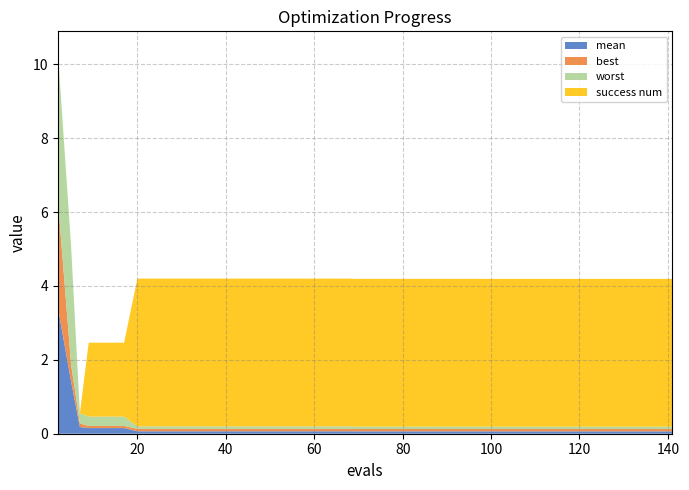

Reading right to left, extract all data points from this chart.

mean: 141=0.1	137=0.1	136=0.1	132=0.1	128=0.1	124=0.1	120=0.1	116=0.1	112=0.1	108=0.1	104=0.1	100=0.1	98=0.1	96=0.1	92=0.1	88=0.1	85=0.1	81=0.1	77=0.1	73=0.1	69=0.1	68=0.1	64=0.1	60=0.1	56=0.1	52=0.1	48=0.1	44=0.1	40=0.1	36=0.1	32=0.1	28=0.1	24=0.1	20=0.1	17=0.2	13=0.2	9=0.2	7=0.2	5=1.4	2=3.4
best: 141=0.1	137=0.1	136=0.1	132=0.1	128=0.1	124=0.1	120=0.1	116=0.1	112=0.1	108=0.1	104=0.1	100=0.1	98=0.1	96=0.1	92=0.1	88=0.1	85=0.1	81=0.1	77=0.1	73=0.1	69=0.1	68=0.1	64=0.1	60=0.1	56=0.1	52=0.1	48=0.1	44=0.1	40=0.1	36=0.1	32=0.1	28=0.1	24=0.1	20=0.1	17=0.1	13=0.1	9=0.1	7=0.1	5=0.5	2=2.9
worst: 141=0.1	137=0.1	136=0.1	132=0.1	128=0.1	124=0.1	120=0.1	116=0.1	112=0.1	108=0.1	104=0.1	100=0.1	98=0.1	96=0.1	92=0.1	88=0.1	85=0.1	81=0.1	77=0.1	73=0.1	69=0.1	68=0.1	64=0.1	60=0.1	56=0.1	52=0.1	48=0.1	44=0.1	40=0.1	36=0.1	32=0.1	28=0.1	24=0.1	20=0.1	17=0.3	13=0.3	9=0.3	7=0.3	5=3.2	2=4.0
success num: 141=4.0	137=4.0	136=4.0	132=4.0	128=4.0	124=4.0	120=4.0	116=4.0	112=4.0	108=4.0	104=4.0	100=4.0	98=4.0	96=4.0	92=4.0	88=4.0	85=4.0	81=4.0	77=4.0	73=4.0	69=4.0	68=4.0	64=4.0	60=4.0	56=4.0	52=4.0	48=4.0	44=4.0	40=4.0	36=4.0	32=4.0	28=4.0	24=4.0	20=4.0	17=2.0	13=2.0	9=2.0	7=0.0	5=0.0	2=0.0